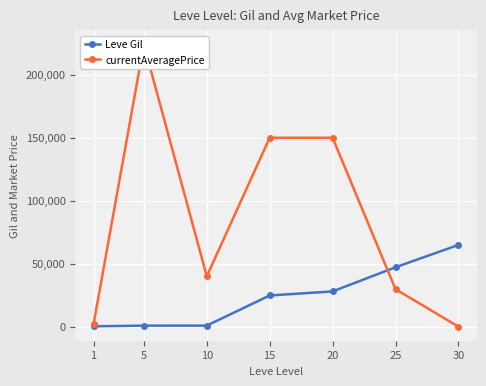

At which category does the chart reach its minimum across all series?

30